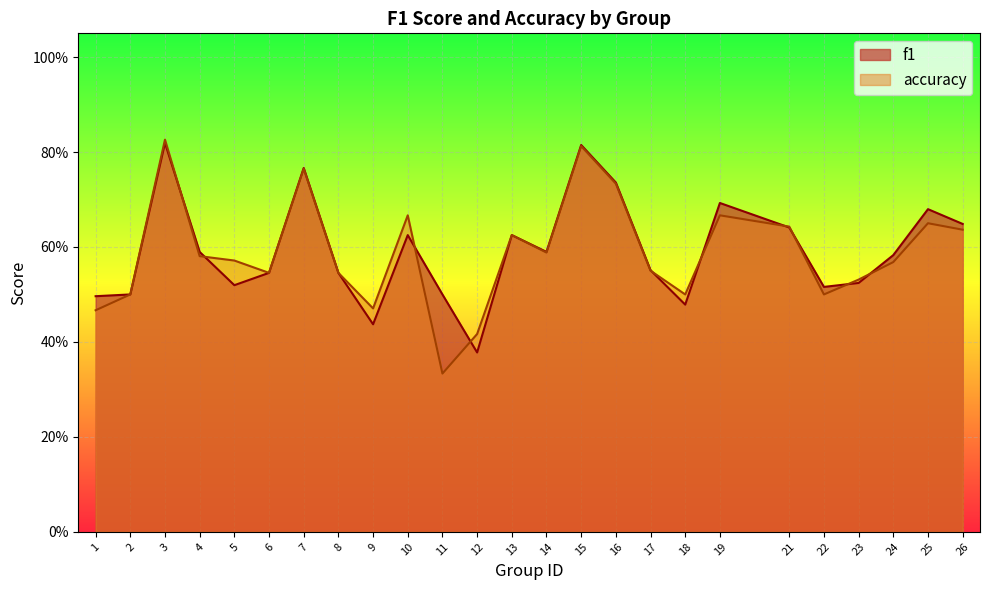

Is the value of accuracy at 26 greater than the value of f1 at 3?

No